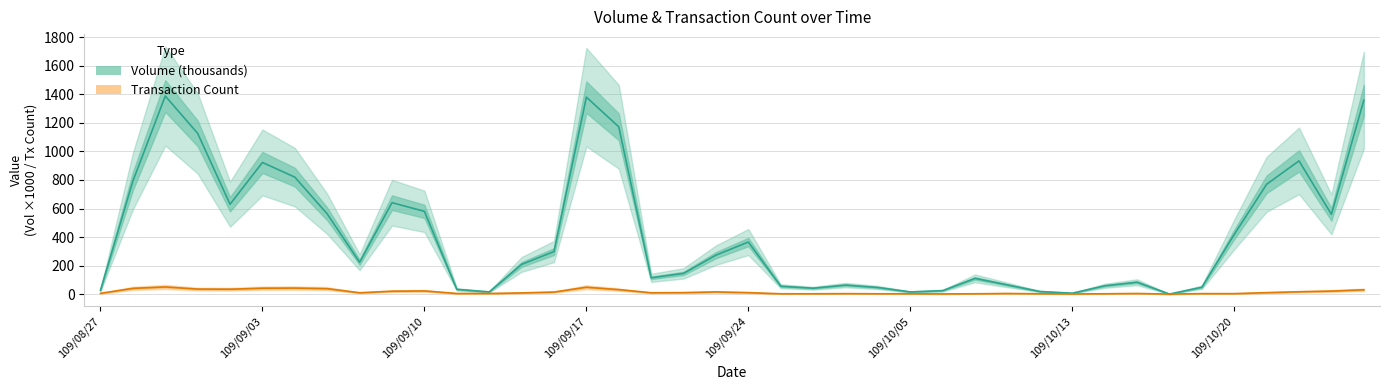

Reading left to right, list all the values displayed in this chart.

Volume (col_5): 27	792	1389	1127	630	923	820	562	223	641	580	33	15	208	298	1381	1173	114	145	273	365	55	41	63	46	15	24	110	64	18	6	58	83	0	48	418	770	934	559	1359
Transaction Count (col_8): 5	40	50	35	34	41	42	38	9	20	22	4	4	8	14	48	31	9	10	15	10	2	2	3	2	2	1	2	4	2	1	2	4	0	3	3	10	16	21	30